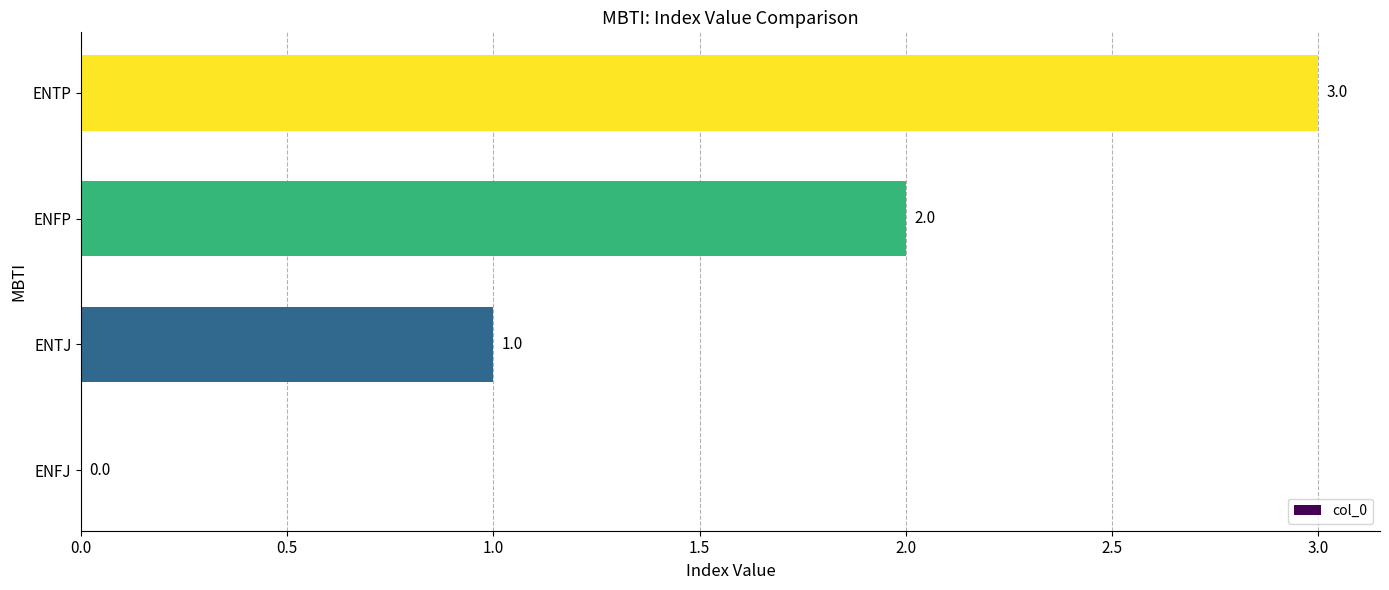

What is the sum of all values?

6